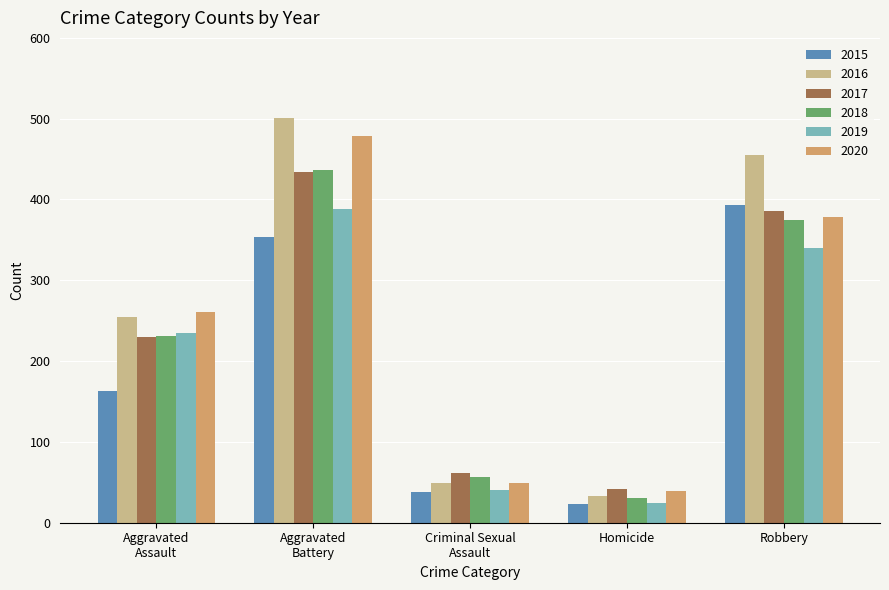

What are all the series names shown in the legend?

2015, 2016, 2017, 2018, 2019, 2020